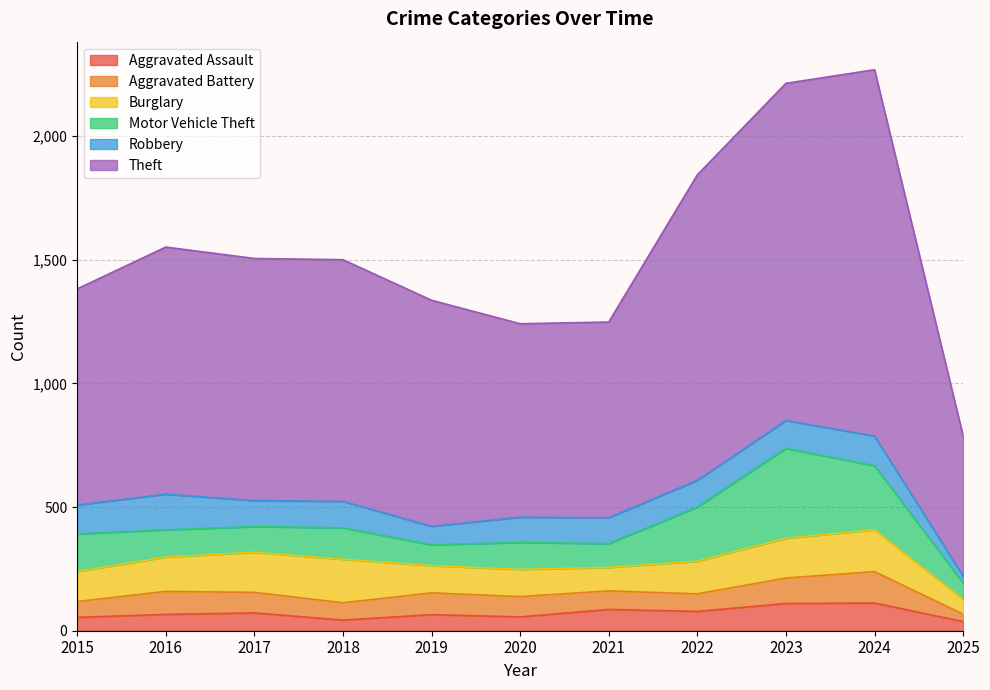

Reading left to right, what are all the values shown in this chart?

Aggravated Assault: 54	66	72	43	65	56	86	78	110	112	37
Aggravated Battery: 64	93	83	70	88	82	75	71	103	127	30
Burglary: 121	139	162	176	110	110	95	132	161	169	60
Motor Vehicle Theft: 152	110	104	127	84	109	96	219	363	259	66
Robbery: 117	144	105	107	75	102	105	108	113	120	28
Theft: 874	999	979	977	914	782	791	1235	1363	1481	566